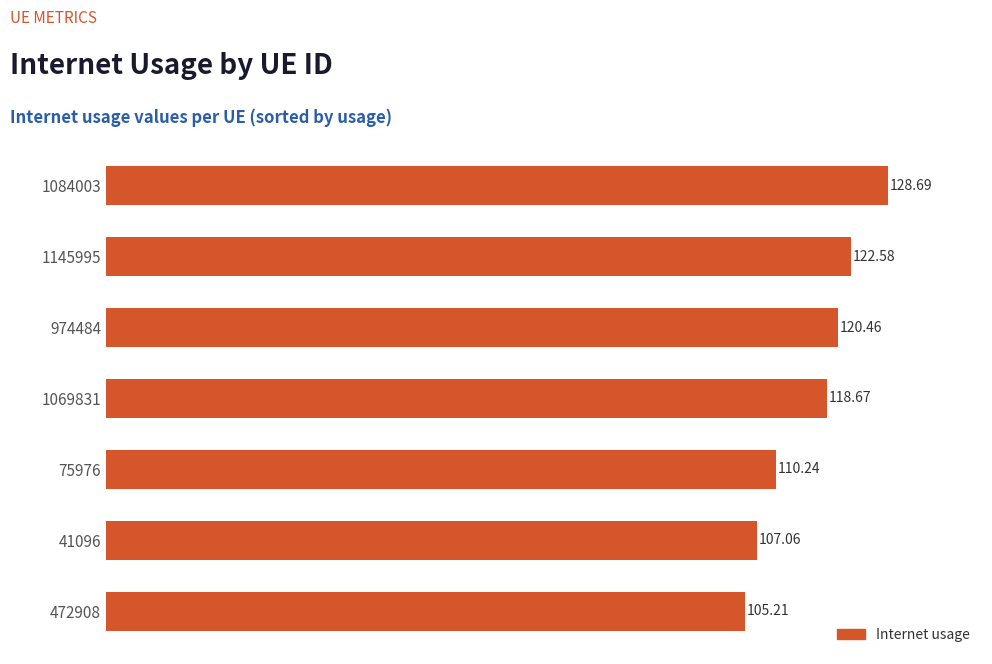

What is the ratio of the value at 1145995 to the value at 472908?

1.2